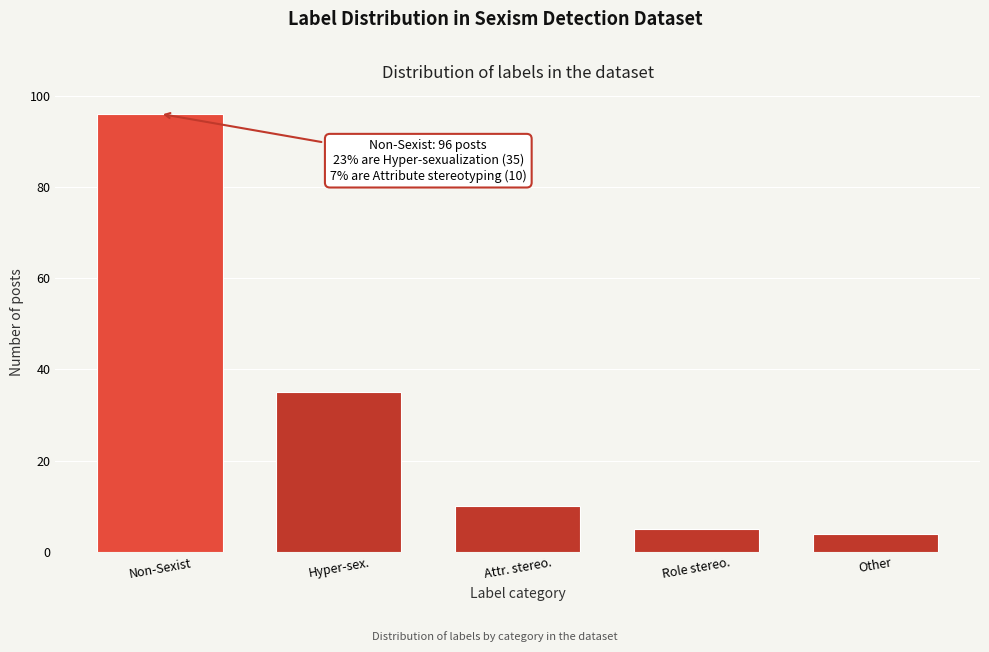

Reading left to right, list all the values displayed in this chart.

Non-Sexist=96	Hyper-sex.=35	Attr. stereo.=10	Role stereo.=5	Other=4